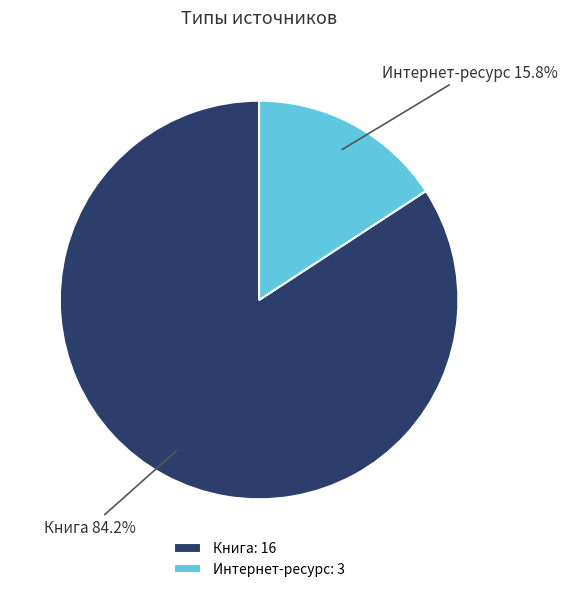

Do Интернет-ресурс and Книга together represent more than half of the pie?

Yes